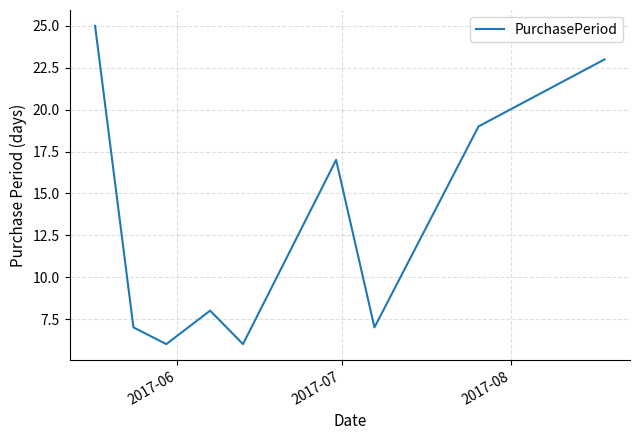

What is the maximum value shown in the chart?

25